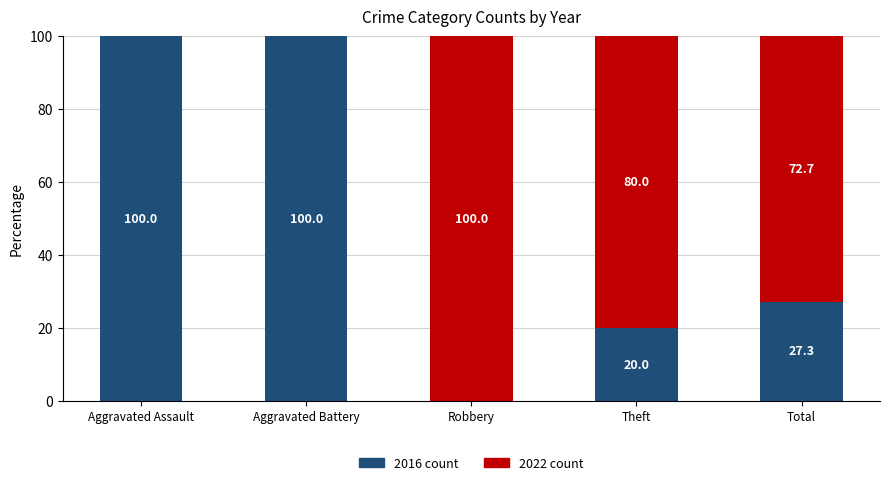

Reading left to right, transcribe the values for 2016 count.

Aggravated Assault=100.0	Aggravated Battery=100.0	Robbery=0.0	Theft=20.0	Total=27.3